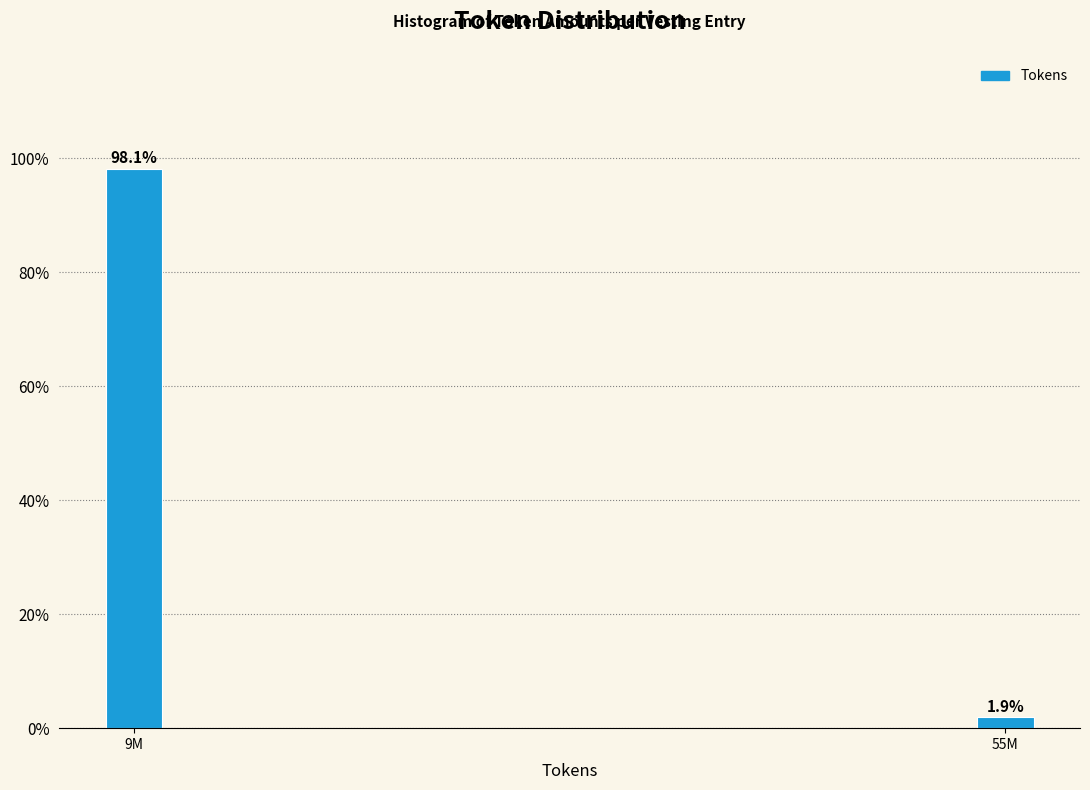

Reading left to right, extract all data points from this chart.

9M=98.1	55M=1.9